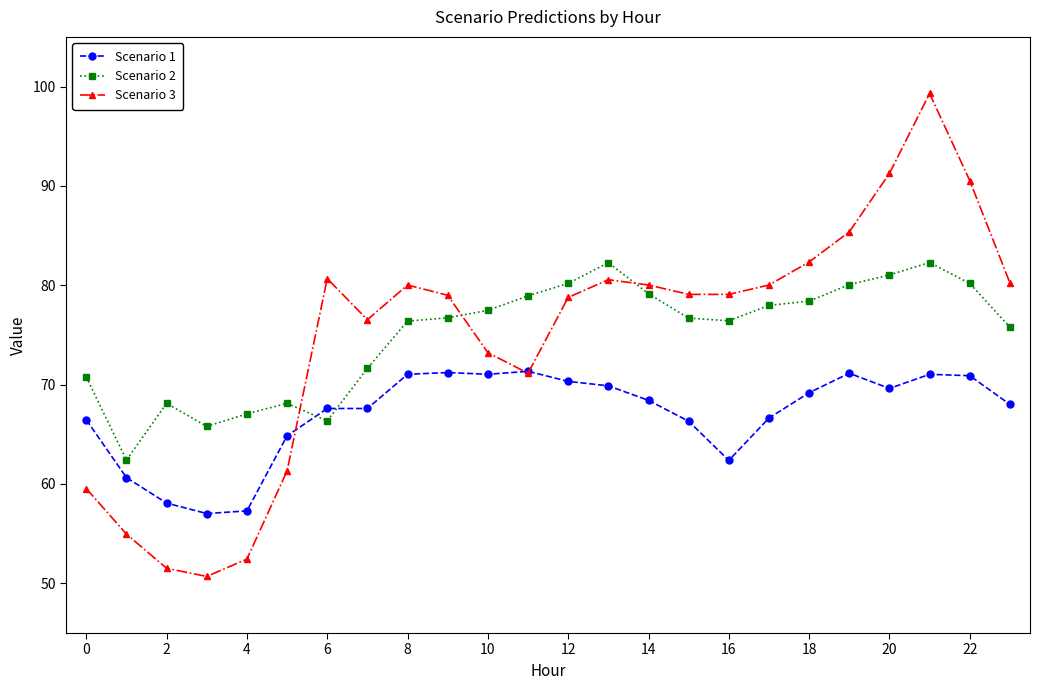

At how many categories does at least one series exceed 86?

3